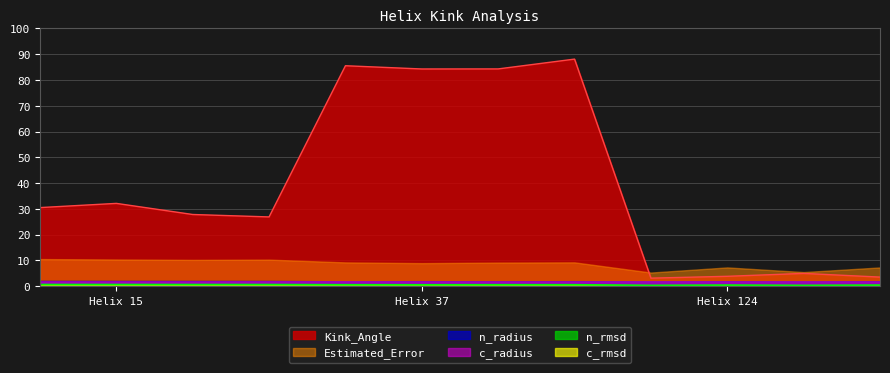

In Estimated_Error, how many points are lower than both neighbors (excluding endpoints)?

4